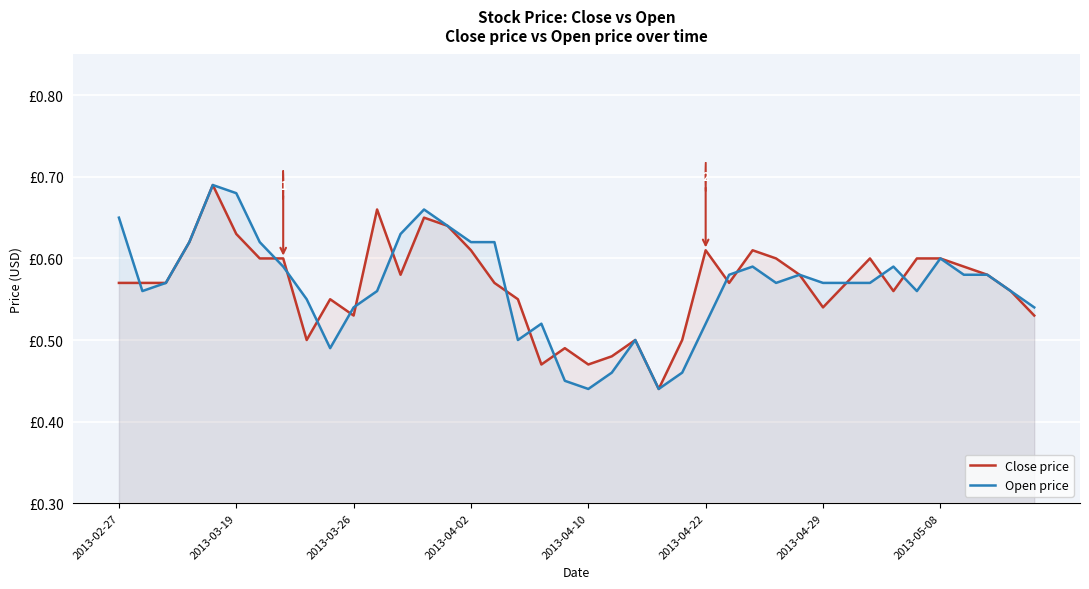

True or false: Open price and Close price intersect in this chart.

True